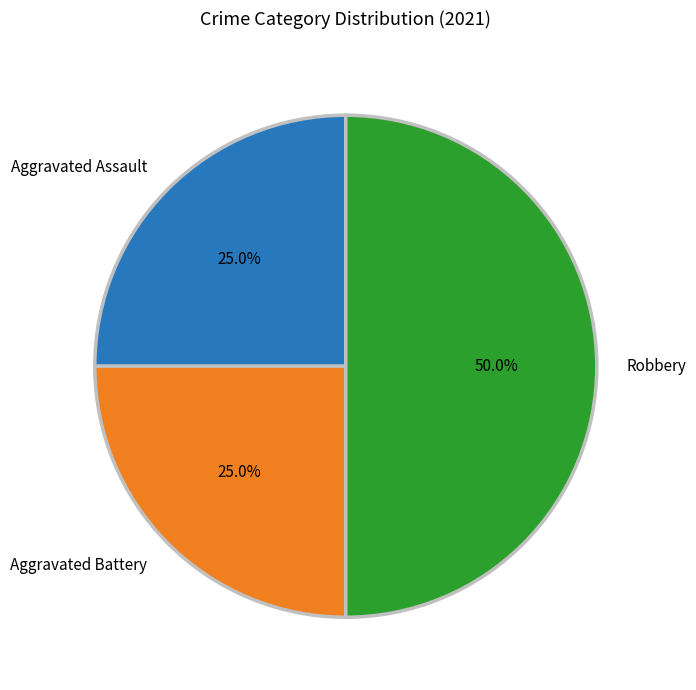

To the nearest percent, what is the combined percentage of Aggravated Battery and Robbery?

75%